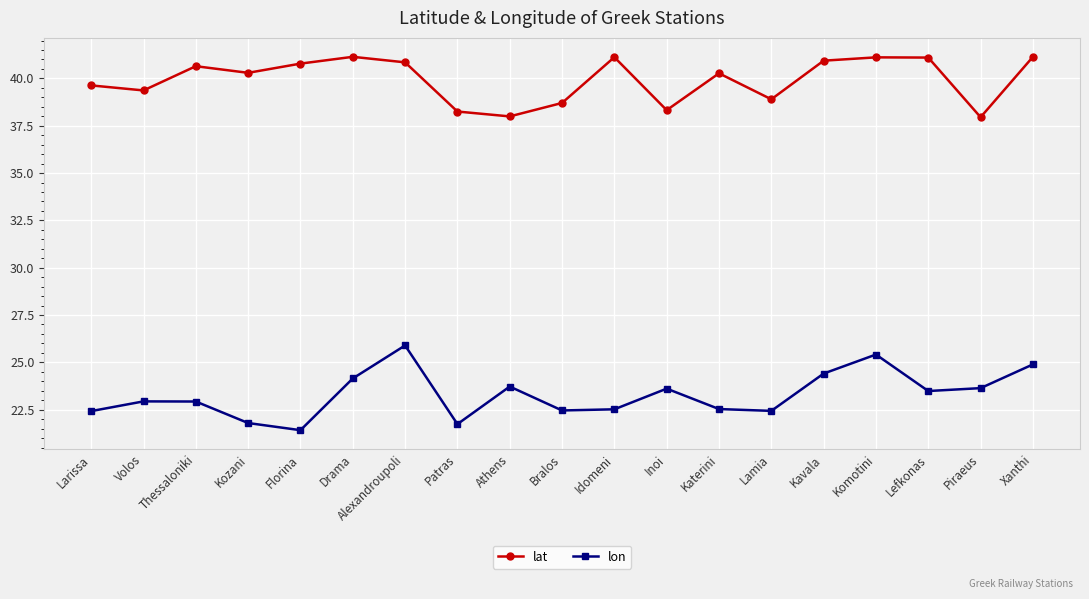

What is the difference between the second highest and second lowest values in the lat series?

3.1